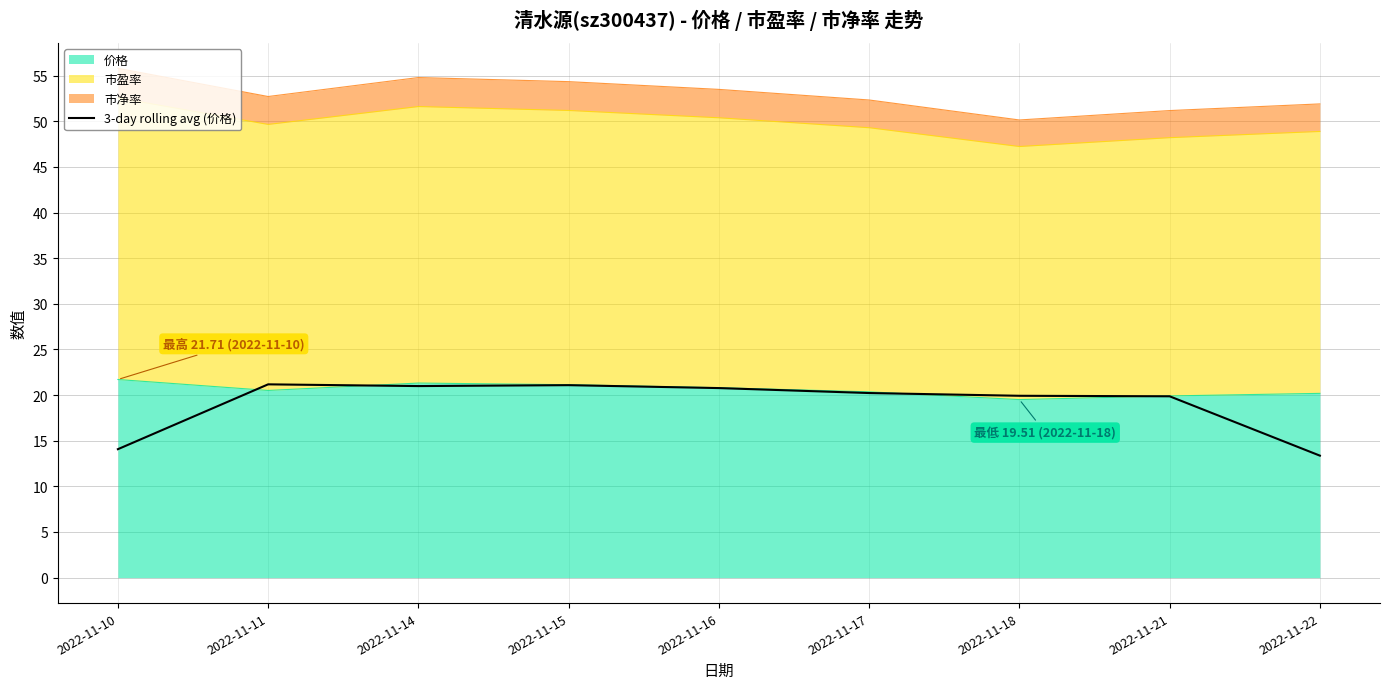

How many interior local valleys (lower than both neighbors) does the data have?

1